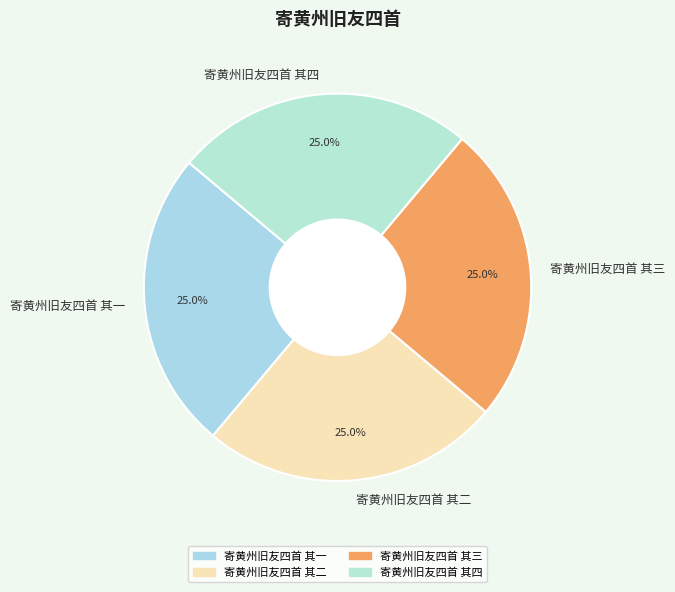

Approximately how many times larger is the value at 寄黄州旧友四首 其一 compared to 寄黄州旧友四首 其二?

1.0